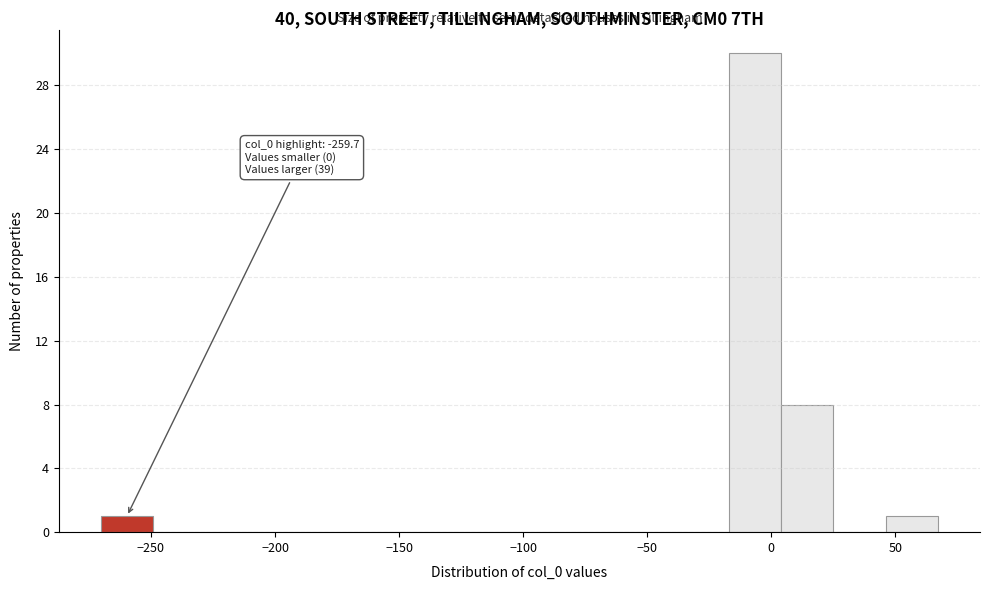

Over which range of the x-axis is the bar tallest?

-15 to 5